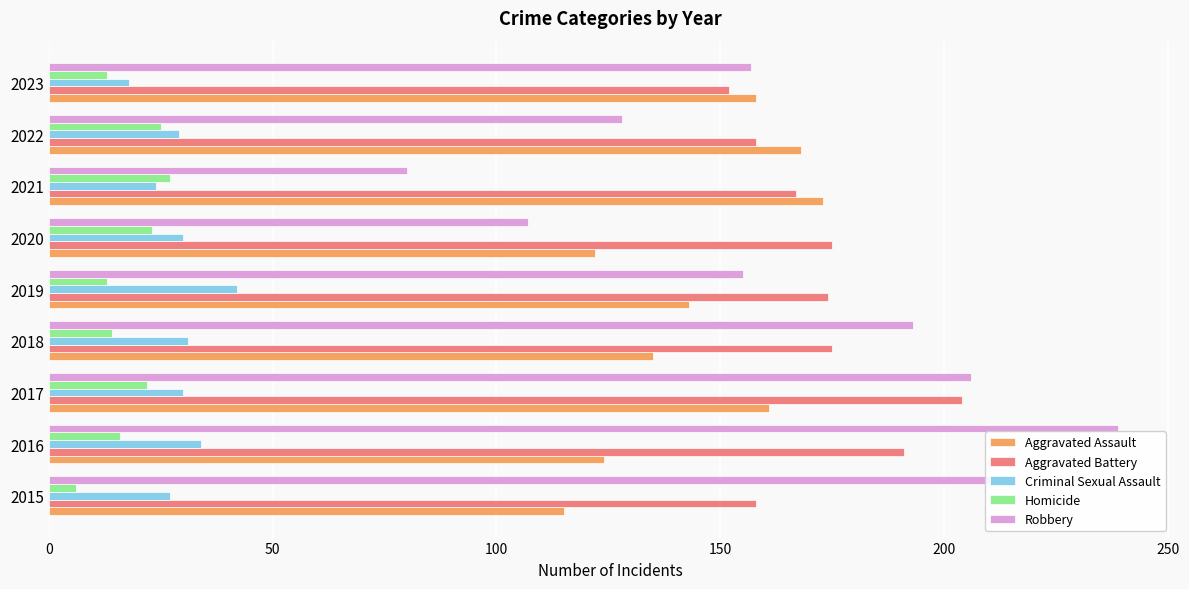

What is the approximate value of Criminal Sexual Assault at 2019?

42